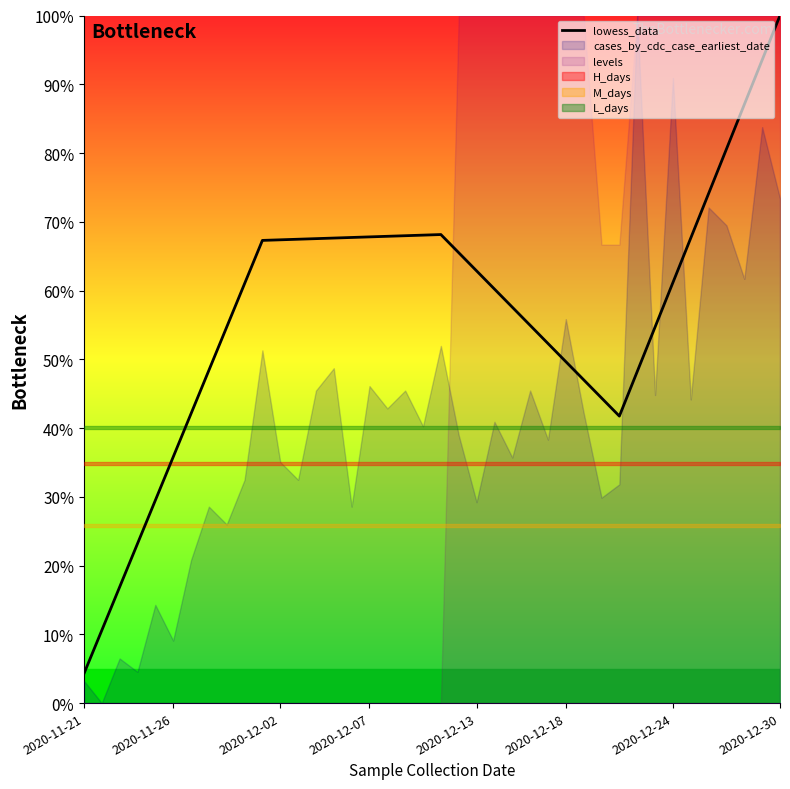

What is the maximum value for lowess_data?

100.0